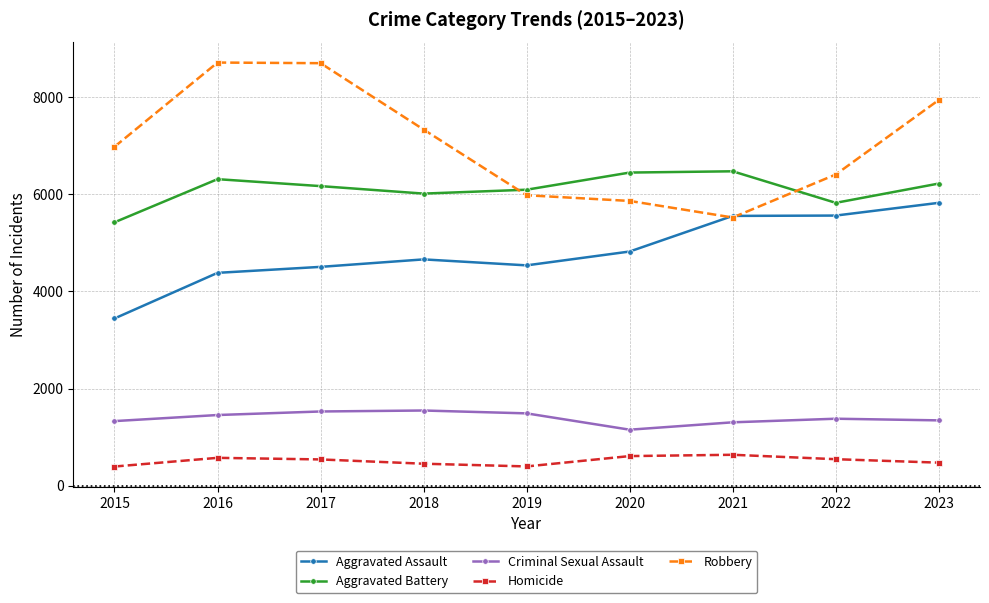

Does the chart display data point markers on the line(s)?

Yes